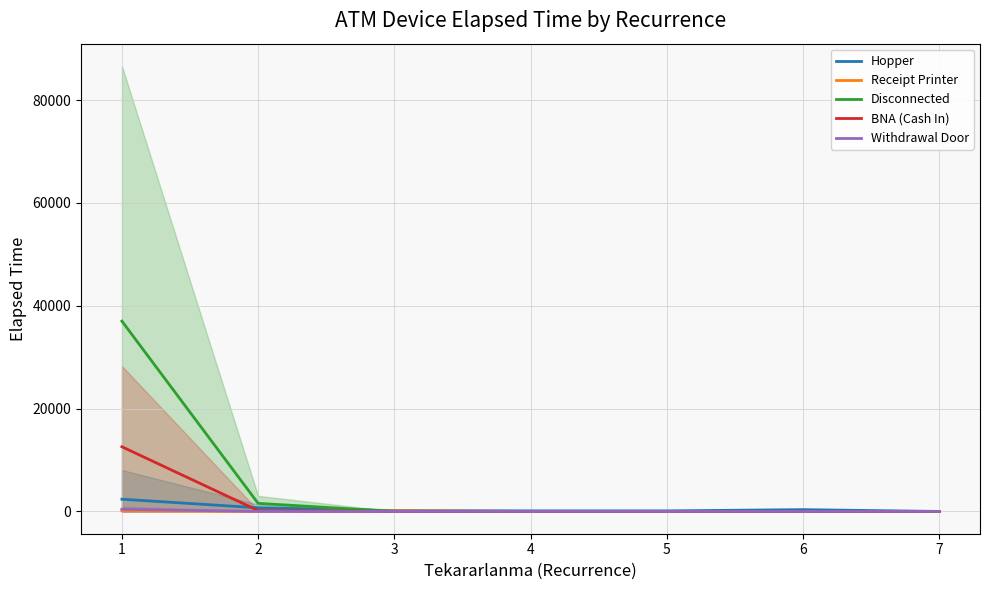

Reading right to left, list all the values displayed in this chart.

Hopper: 0.0	350.0	110.0	112.5	165.0	712.5	2379.4
Receipt Printer: 15.0	0.0	0.0	0.0	125.0	0.0	120.0
Disconnected: 0.0	0.0	0.0	0.0	0.0	1575.0	37012.0
BNA (Cash In): 0.0	0.0	0.0	0.0	0.0	170.0	12580.0
Withdrawal Door: 0.0	0.0	0.0	0.0	0.0	0.0	422.5